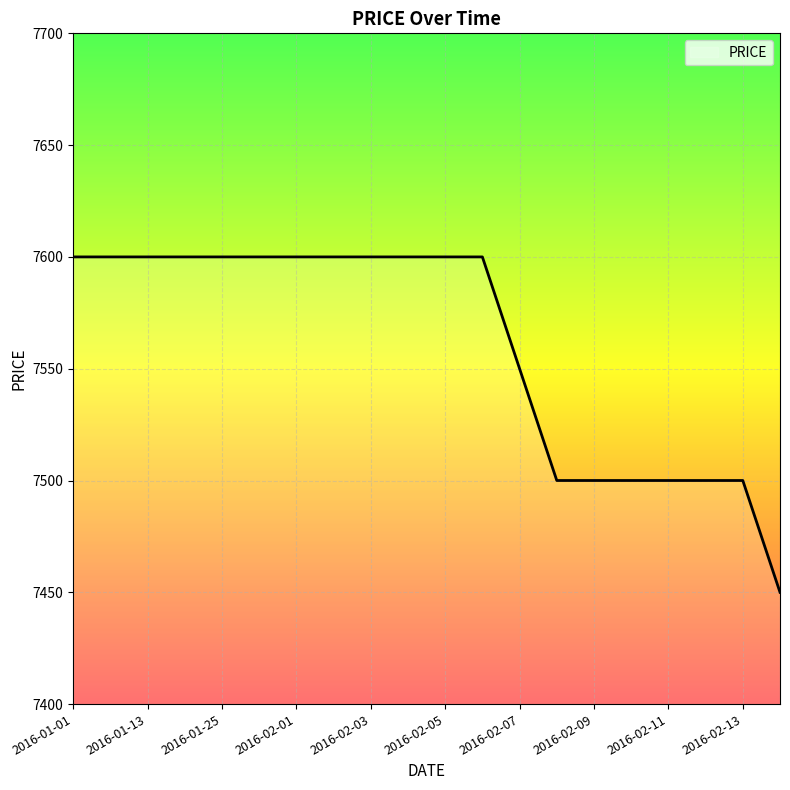

What is the minimum value shown in the chart?

7450